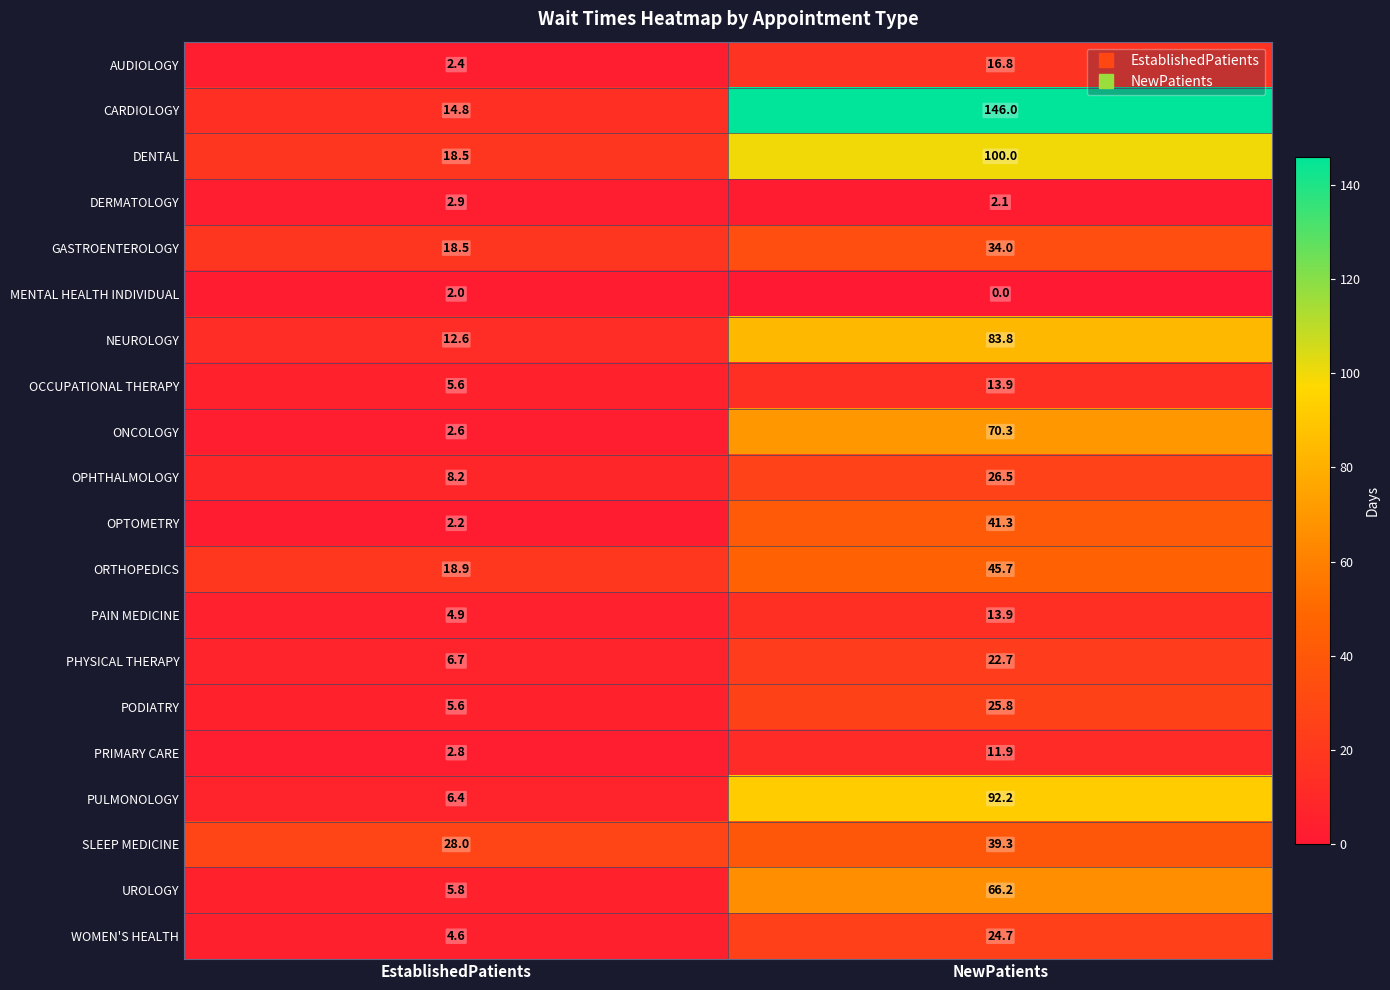

At how many categories does at least one series exceed 13?

2